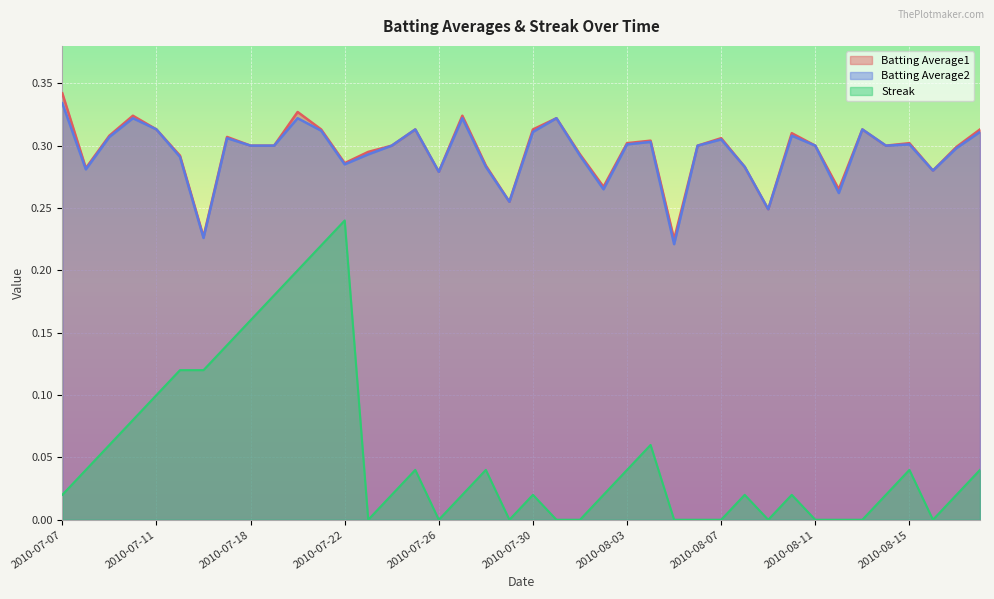

Which series changed the most between 2010-07-19 and 2010-07-29?

Streak